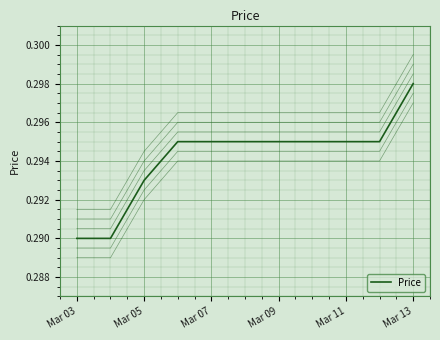

How many distinct data groups are displayed?

6